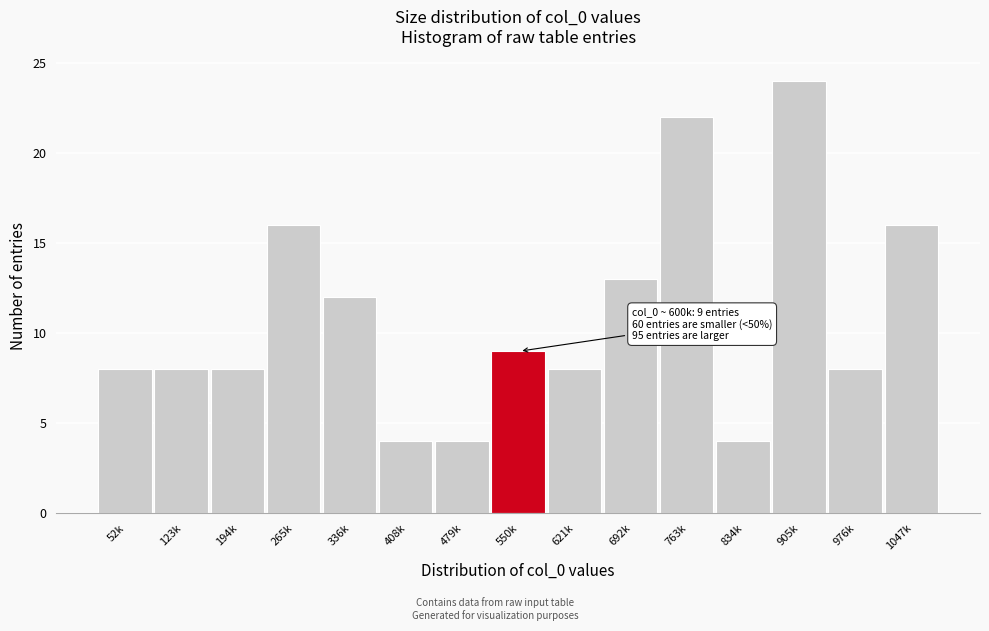

Reading left to right, list all the values displayed in this chart.

8	8	8	16	12	4	4	9	8	13	22	4	24	8	16